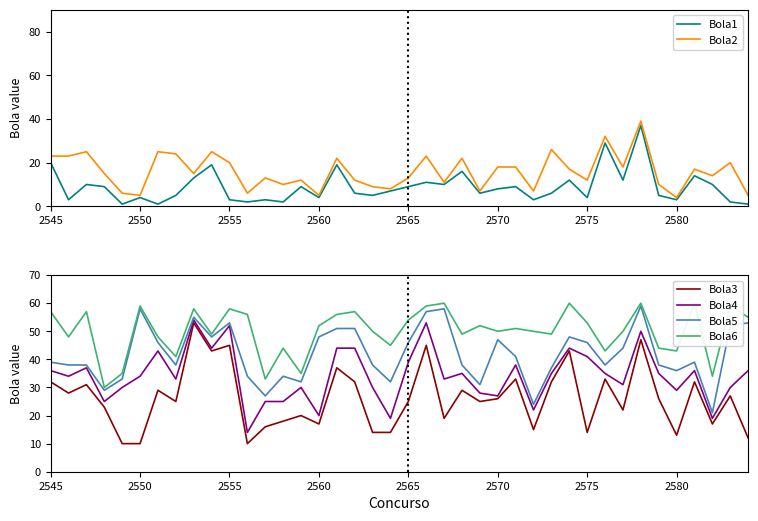

What is the minimum value for Bola2?

4